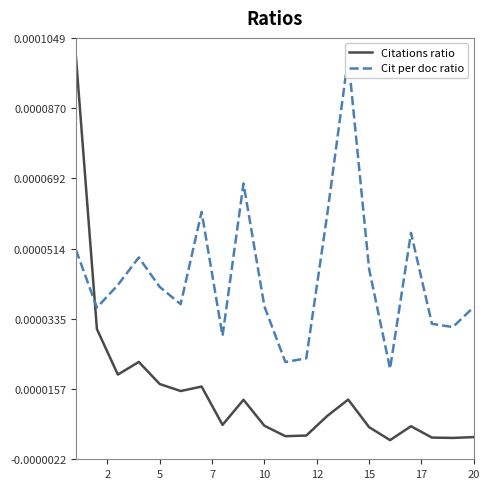

Is this an area chart (filled region under the line)?

No